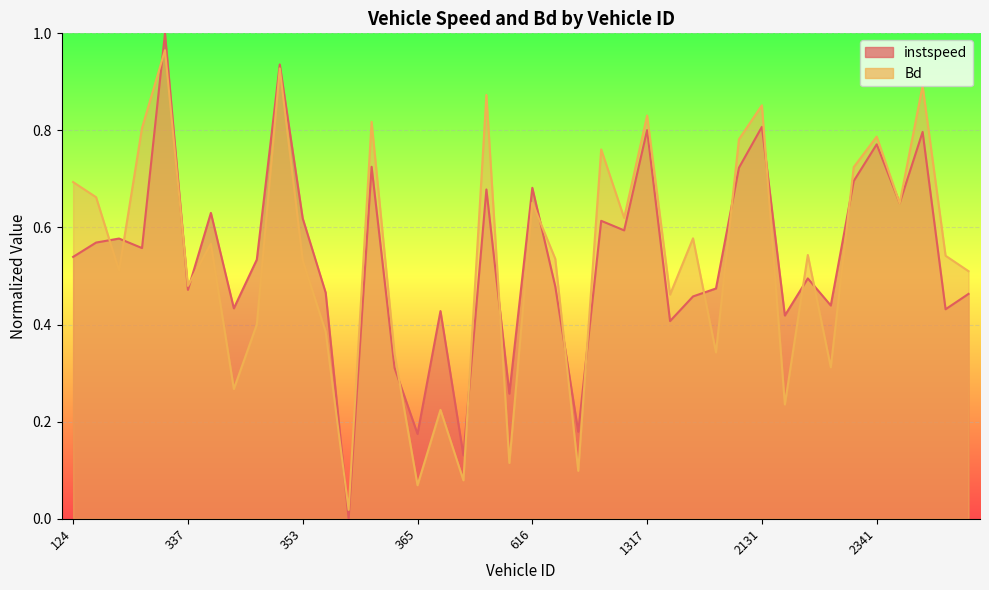

What is the total value across all series at 356?

0.9